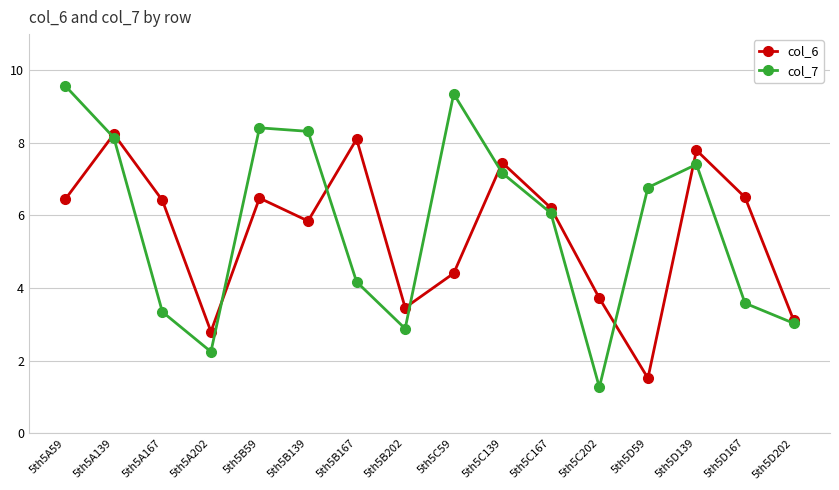

Between which two adjacent categories do col_7 and col_6 first intersect?

5th5A59 and 5th5A139